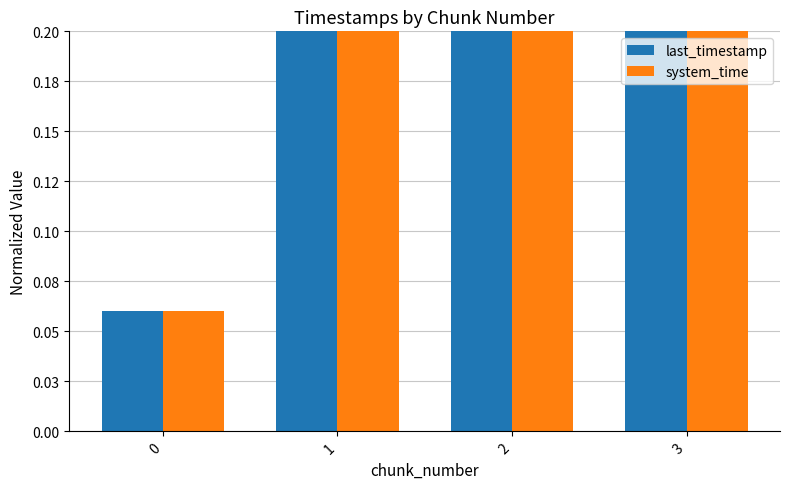

At 1, list the series in order from largest to smallest.

last_timestamp, system_time